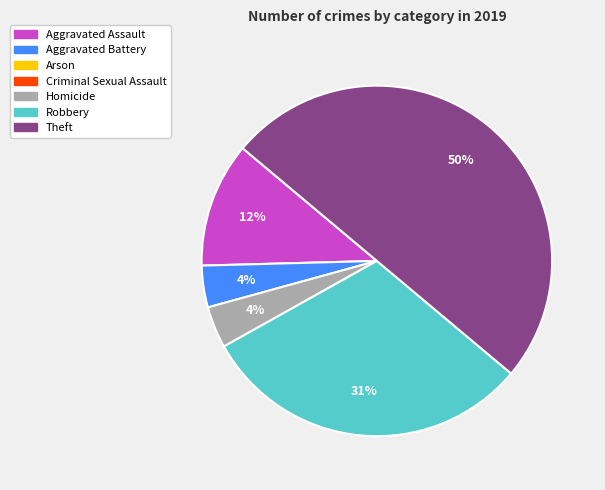

To the nearest percent, what is the difference between the largest and smallest slice percentages?

46%